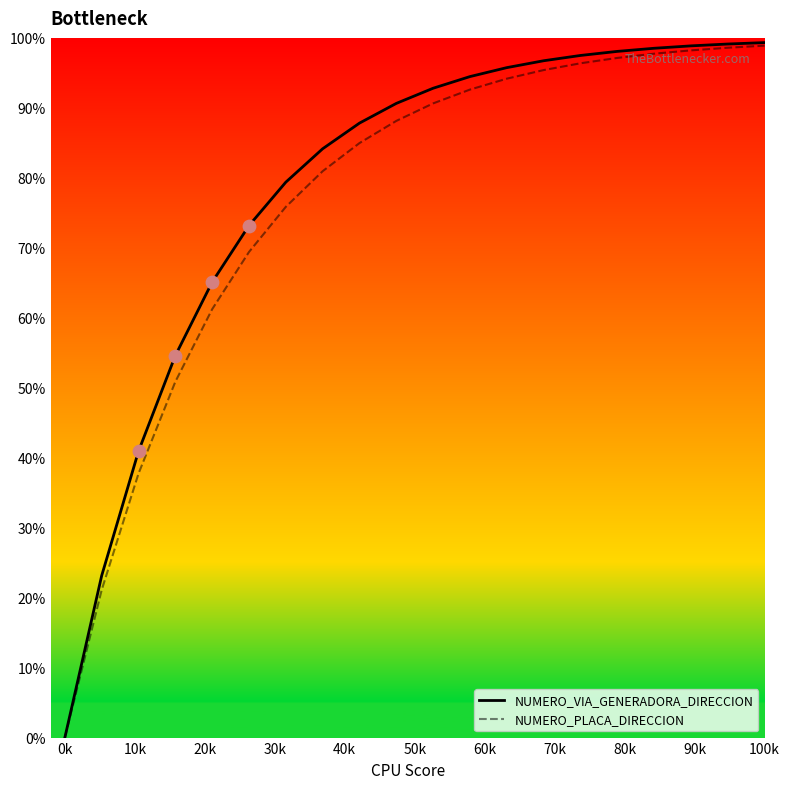

Which series has the widest spread of values?

NUMERO_VIA_GENERADORA_DIRECCION